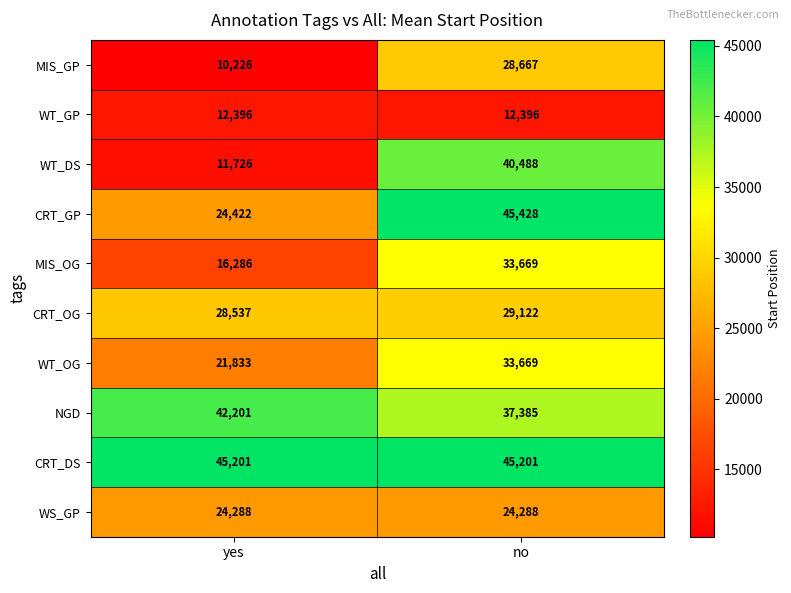

At which label is MIS_GP closest to 19446?

yes